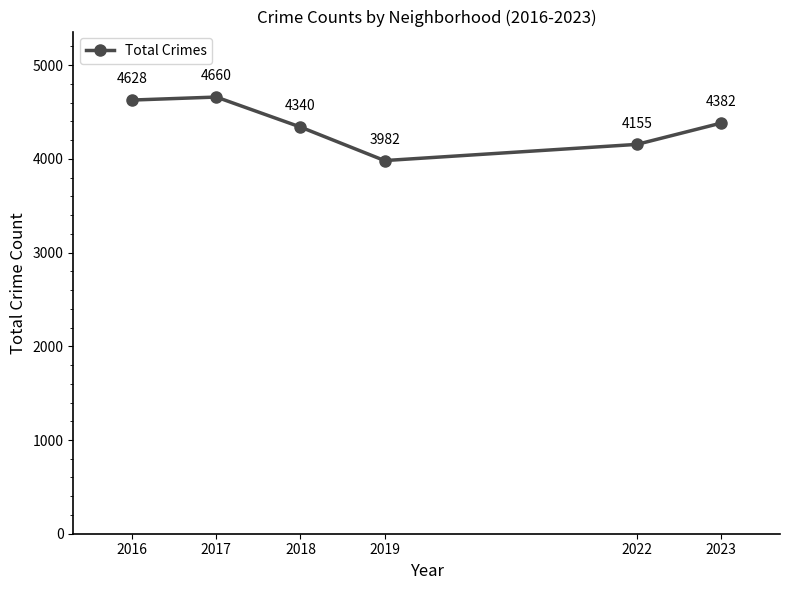

Rank the categories by value from lowest to highest.

2019, 2022, 2018, 2023, 2016, 2017